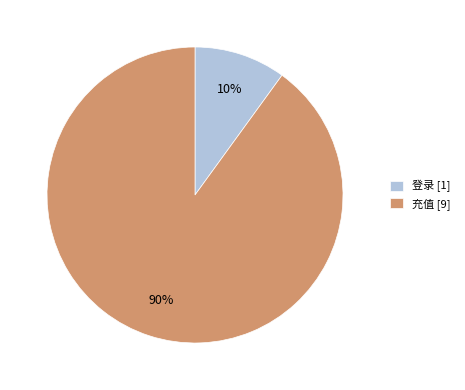

Which category accounts for the majority?

充值